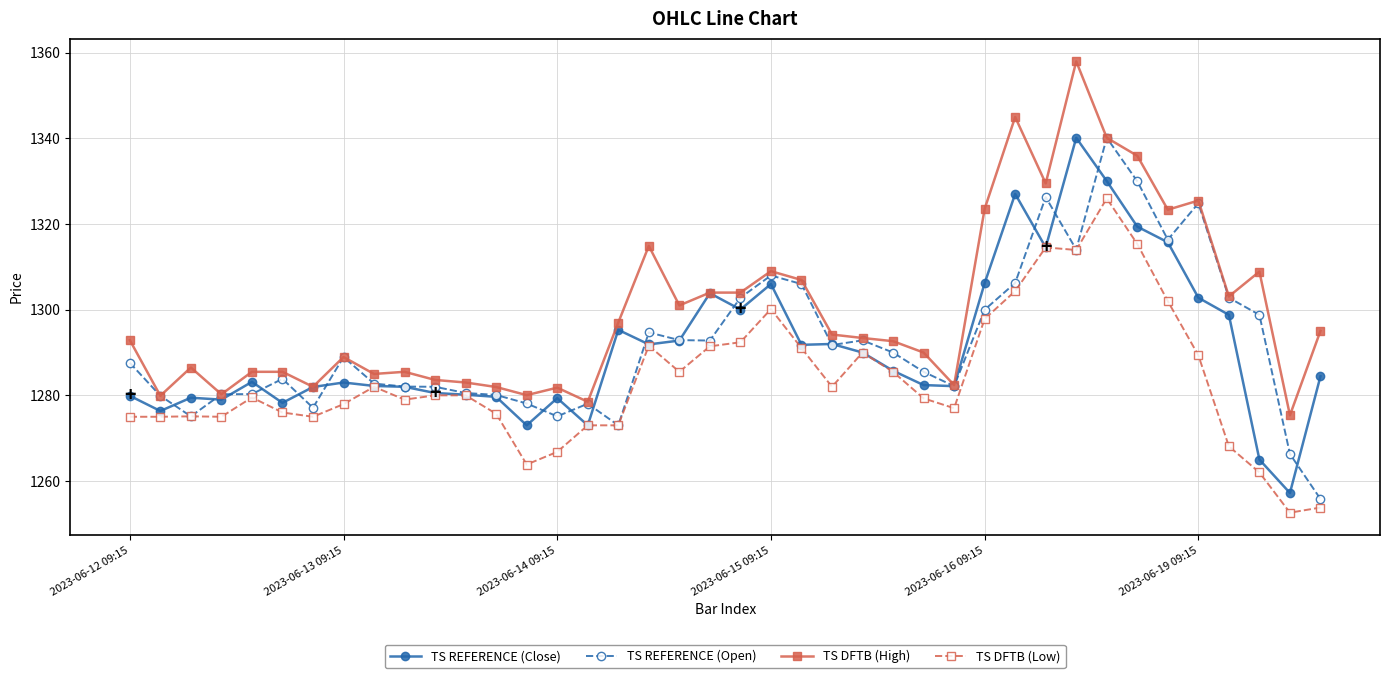

Which series has the largest total across all categories?

TS DFTB (High)